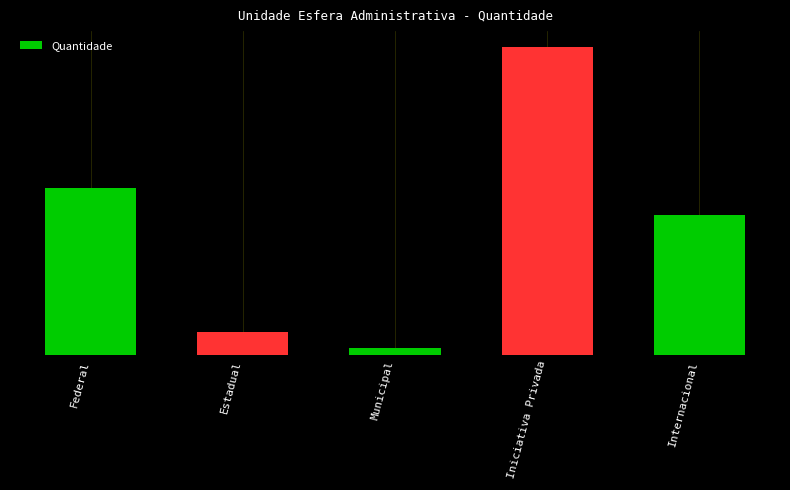

Where does the data first go above 73?

Federal